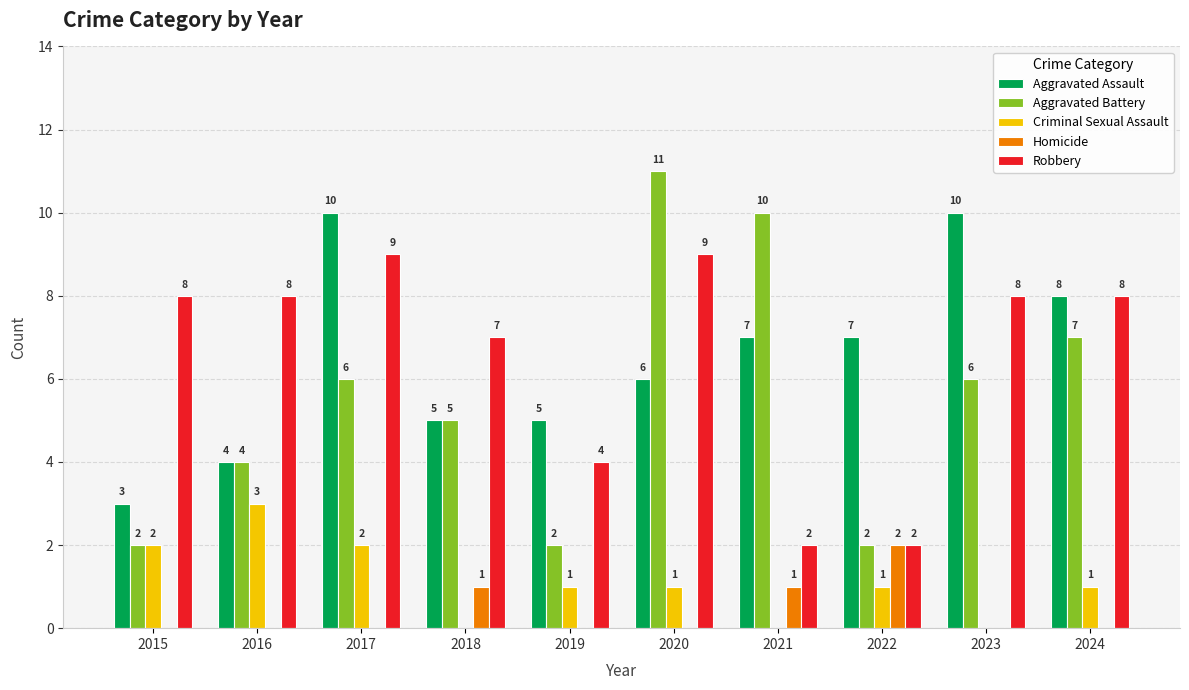

Count the Aggravated Assault values in the range 5 to 8.

6